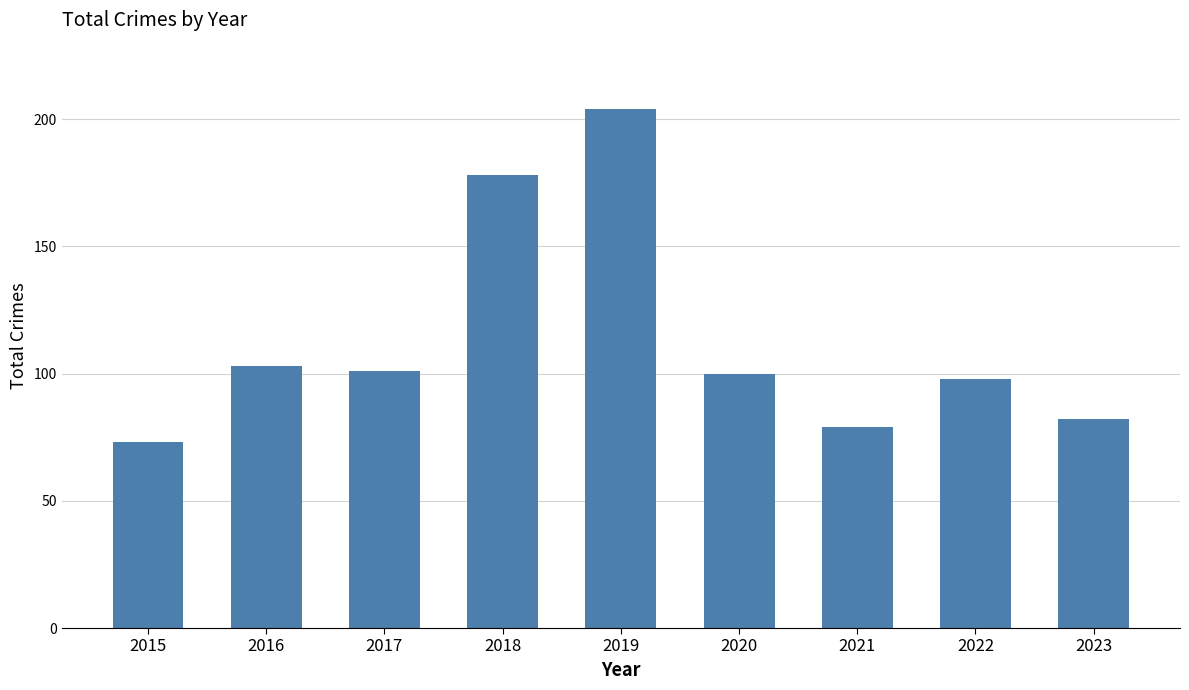

Where does the data first go above 100?

2016